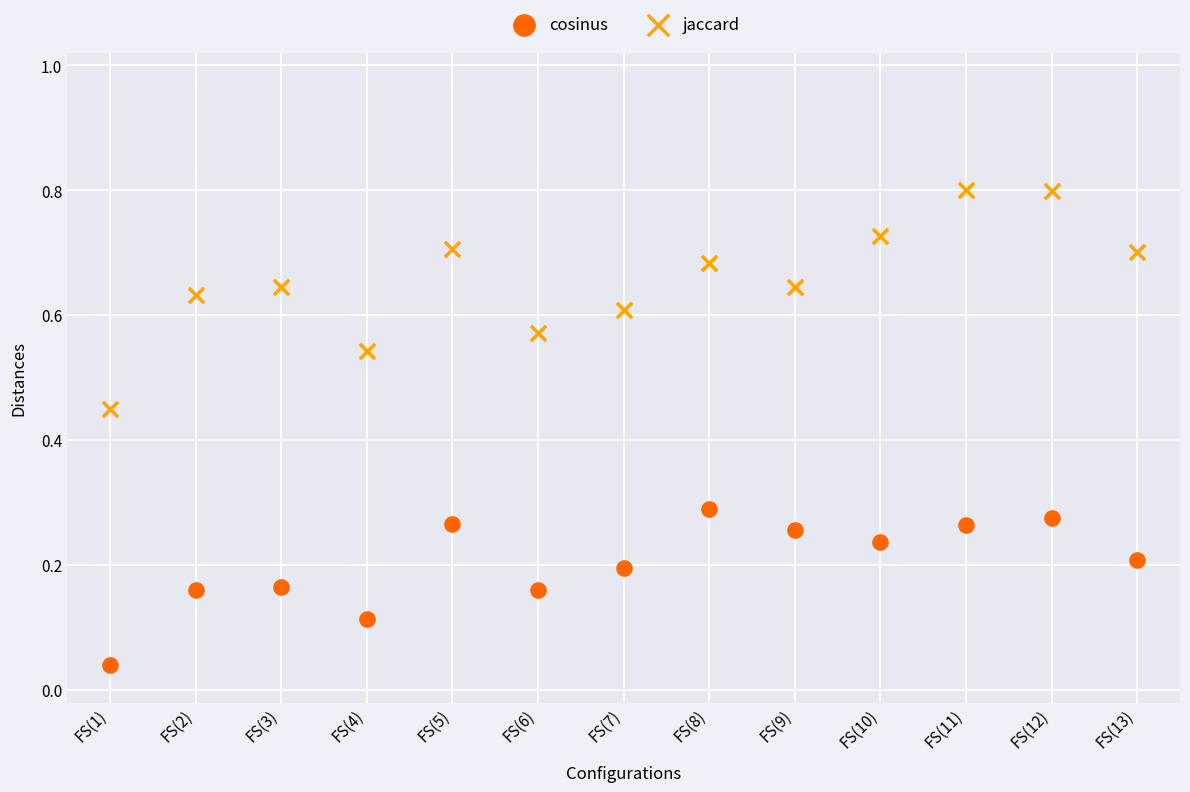

Across all data points, what is the range of Y values (max minus min)?

0.8